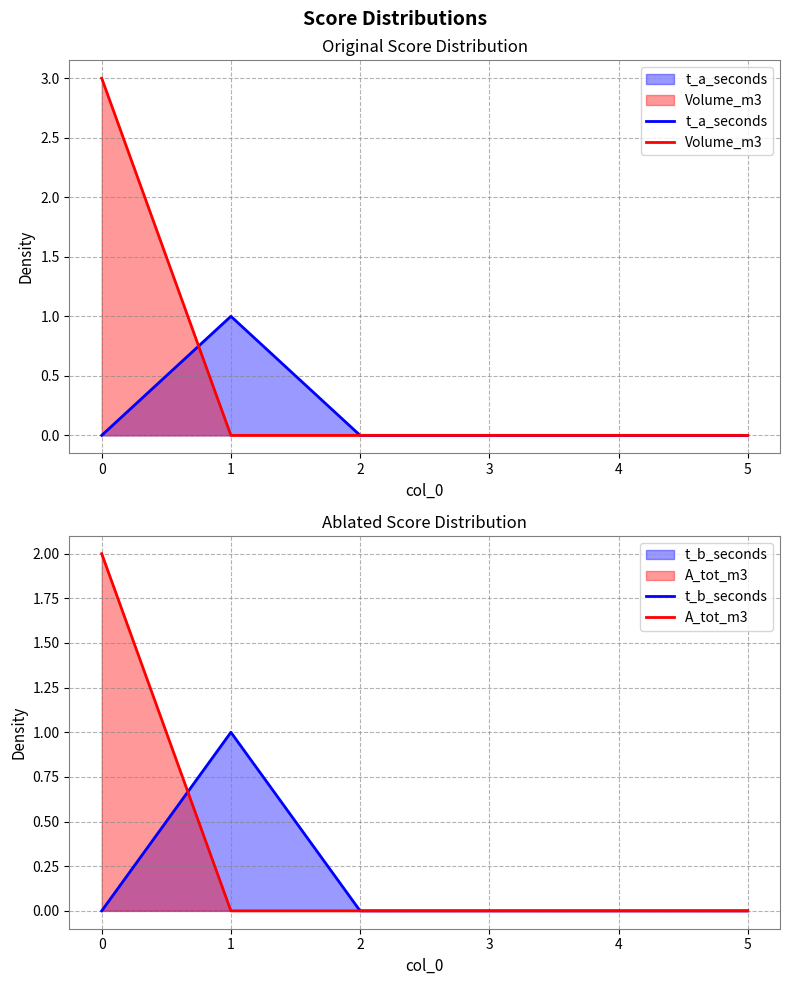

True or false: t_a_seconds has a value of -1 at 3.

False